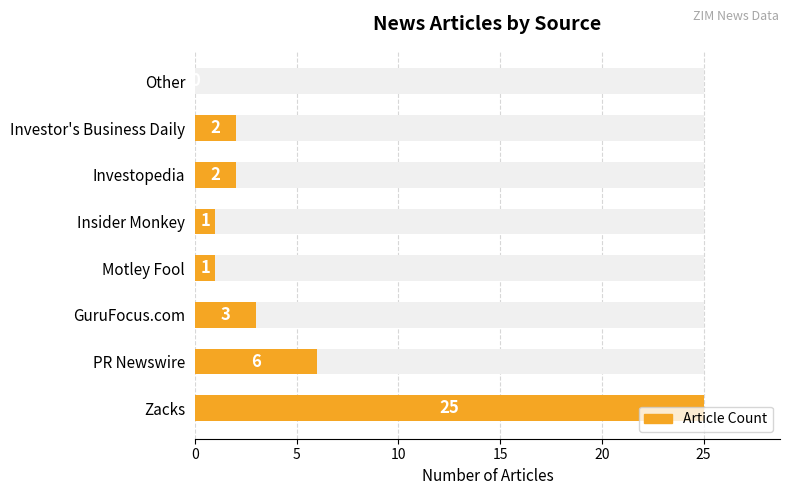

What is the greatest value displayed?

25